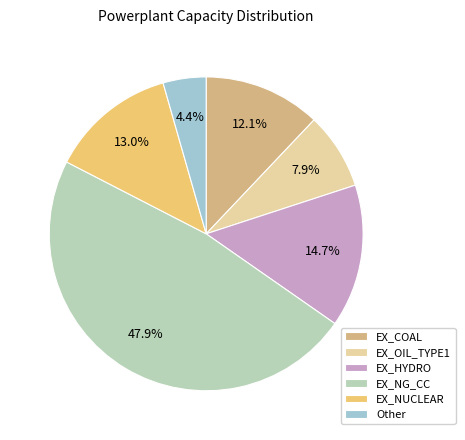

Is it true that EX_COAL is 12% of the pie?

True